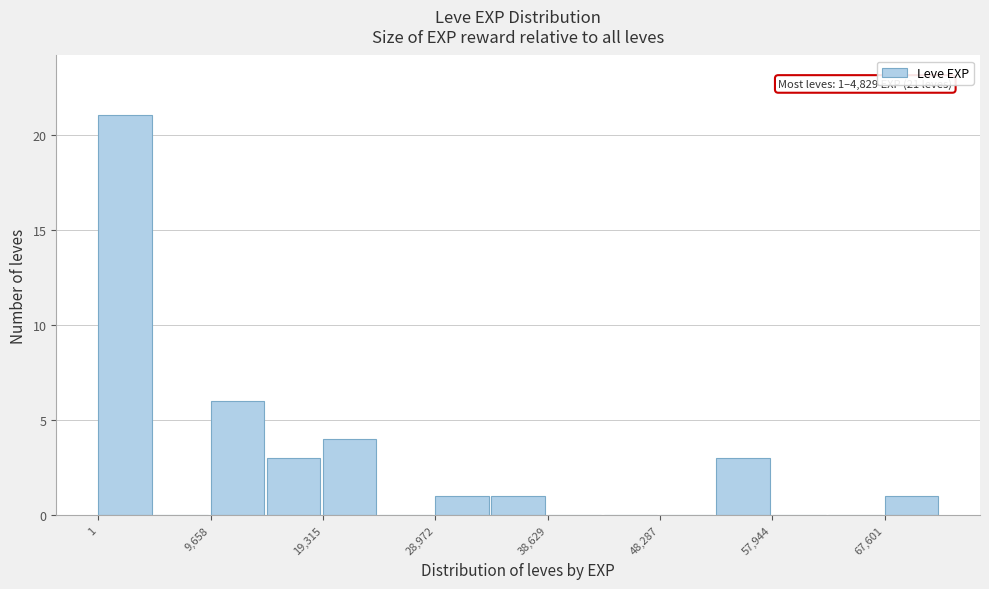

Which range on the x-axis has the tallest bar?

0 to 5000